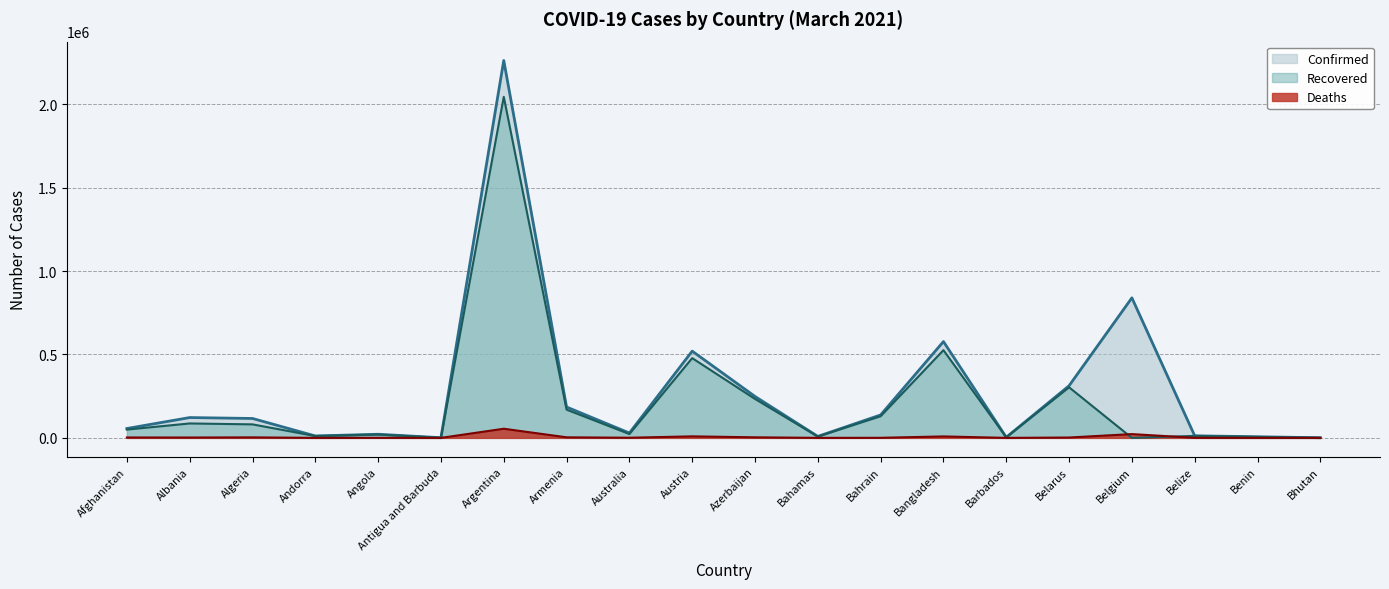

Reading left to right, extract all data points from this chart.

Confirmed: 56177	121847	116349	11591	21774	1080	2261577	185020	29219	519980	248307	8935	137550	577241	3574	312474	839238	12410	6818	869
Recovered: 49752	86497	80981	11050	20099	715	2043957	169172	22979	477940	233356	7757	129845	525694	3390	303030	0	12047	5552	867
Deaths: 2466	2156	3066	113	530	28	54823	3384	909	9121	3384	188	503	8738	40	2175	22728	316	90	1